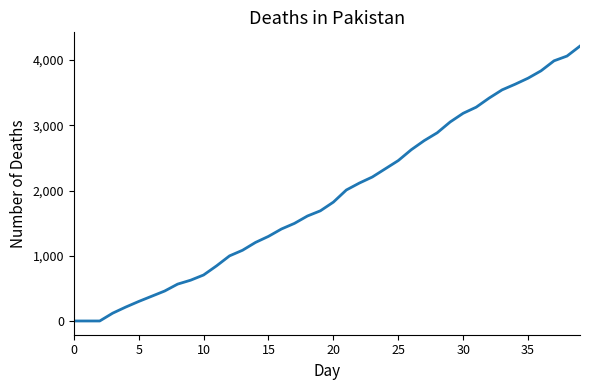

What is the difference between the maximum and minimum values?

4214